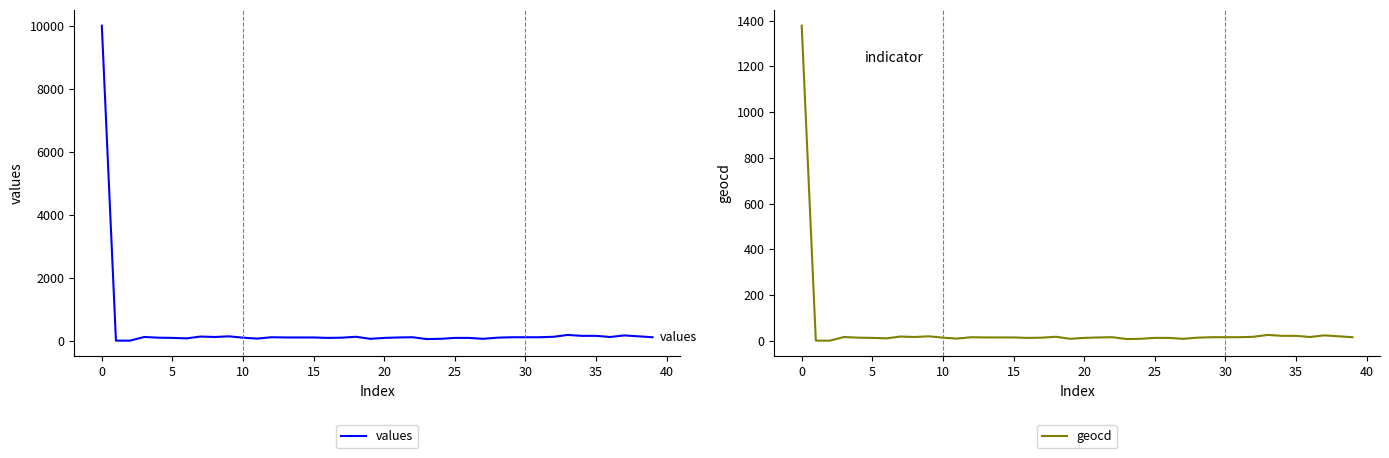

In geocd, how many points are lower than both neighbors (excluding endpoints)?

8